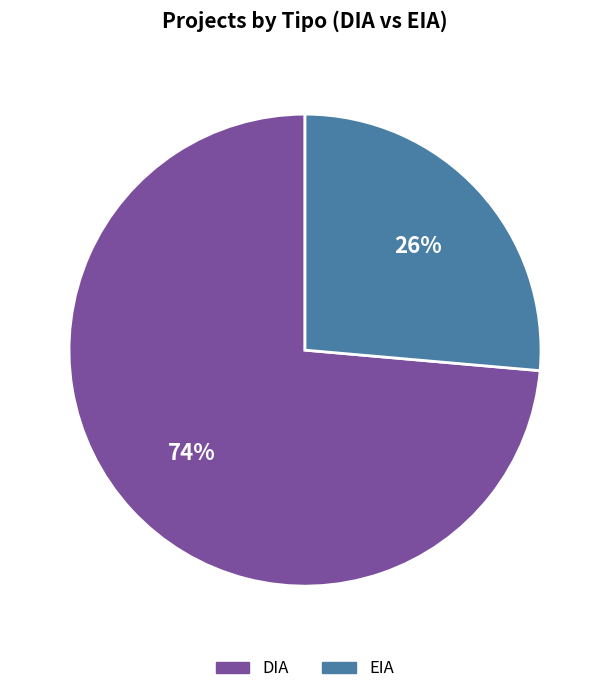

What is the ratio of the value at DIA to the value at EIA?

2.8